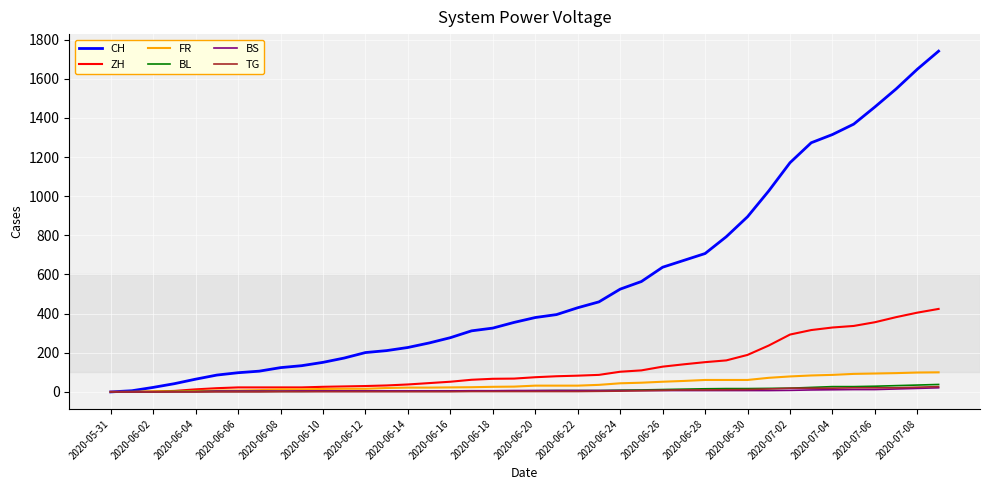

How many distinct data groups are displayed?

6